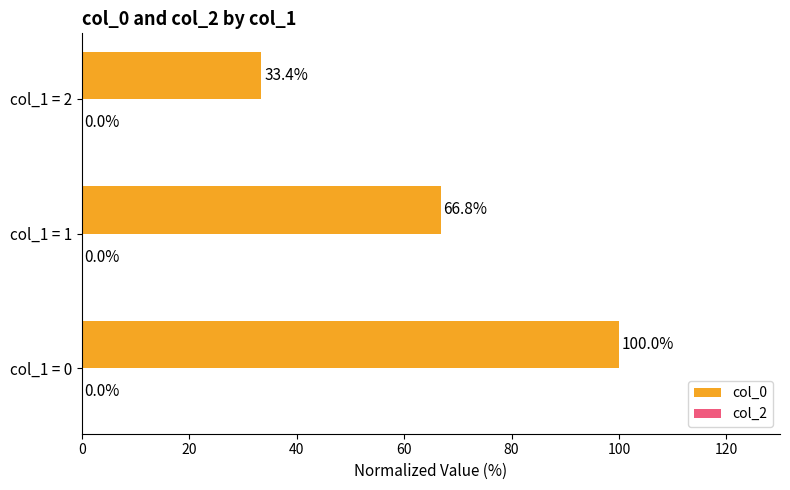

The value at col_1 = 0 is 64.1. True or false?

False